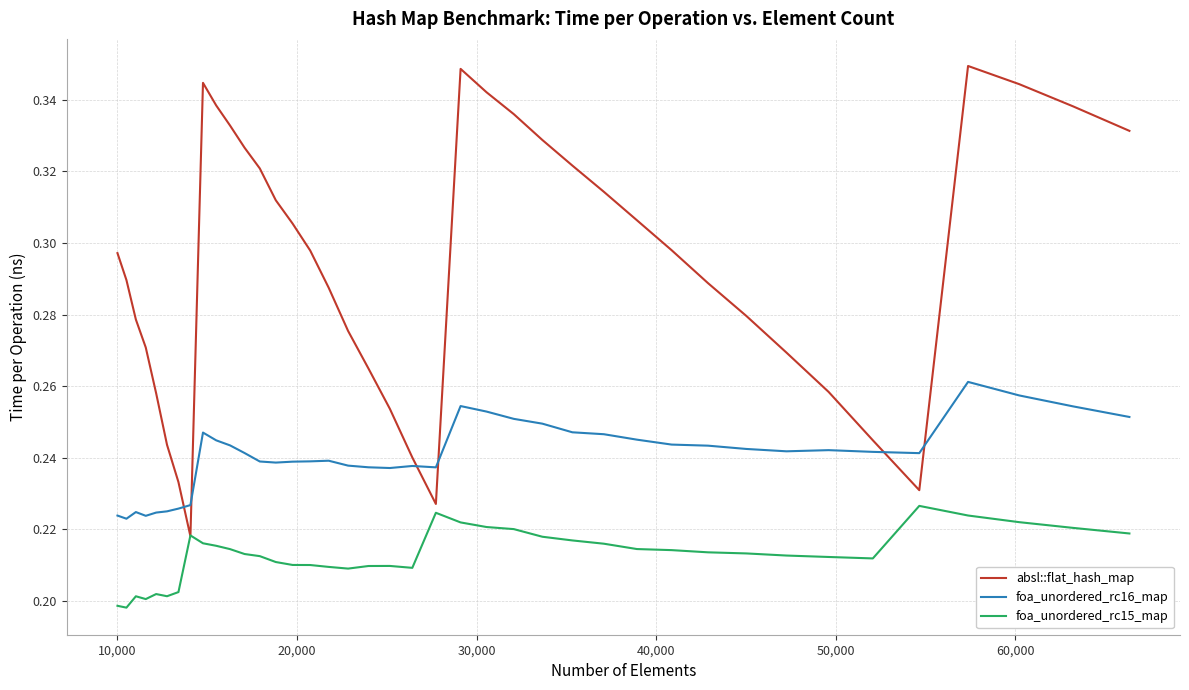

Which series has the largest total across all categories?

absl::flat_hash_map